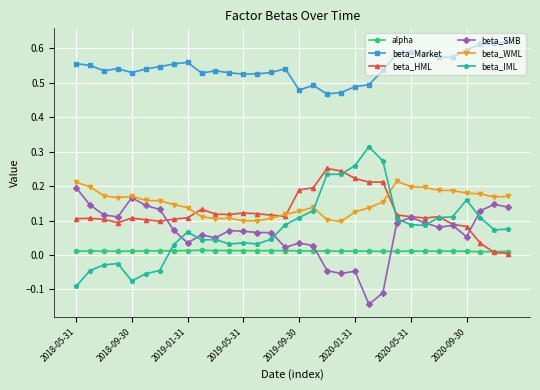

At how many categories does at least one series exceed 0?

32